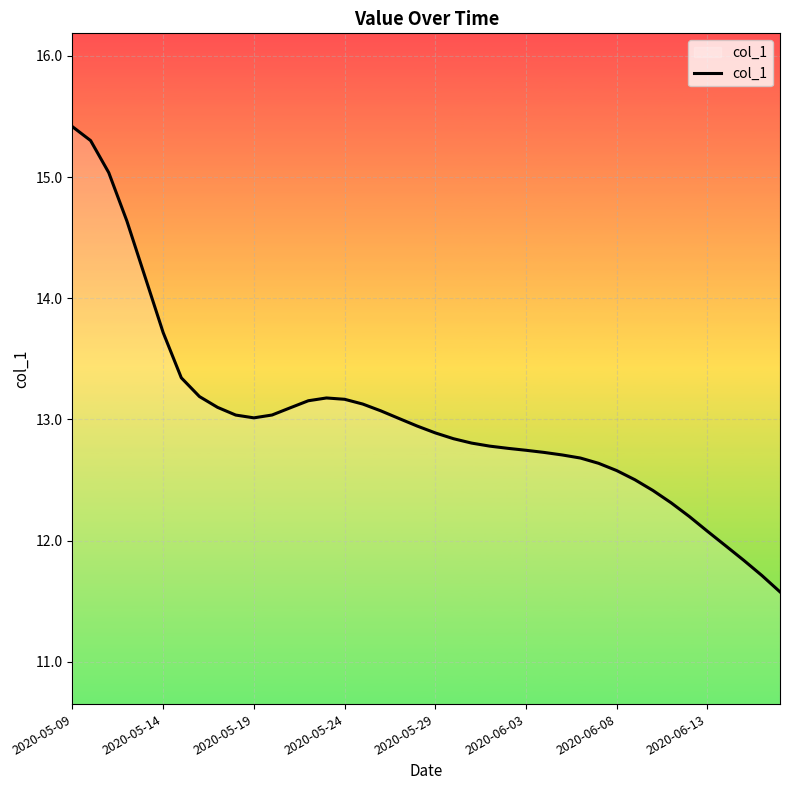

What is the greatest value displayed?

15.4